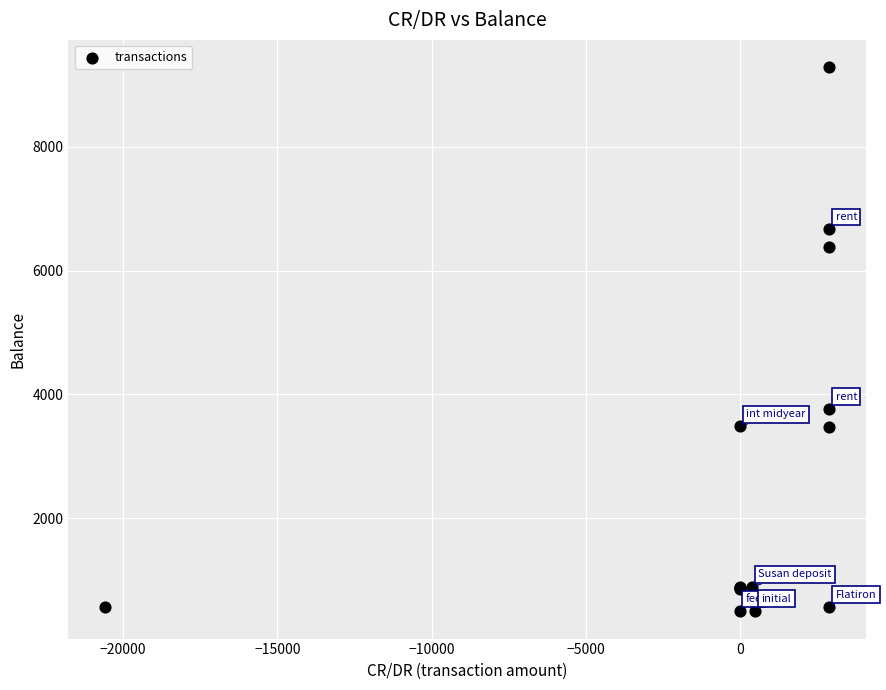

What Y value in the scatter plot is closest to 4891?

3762.9